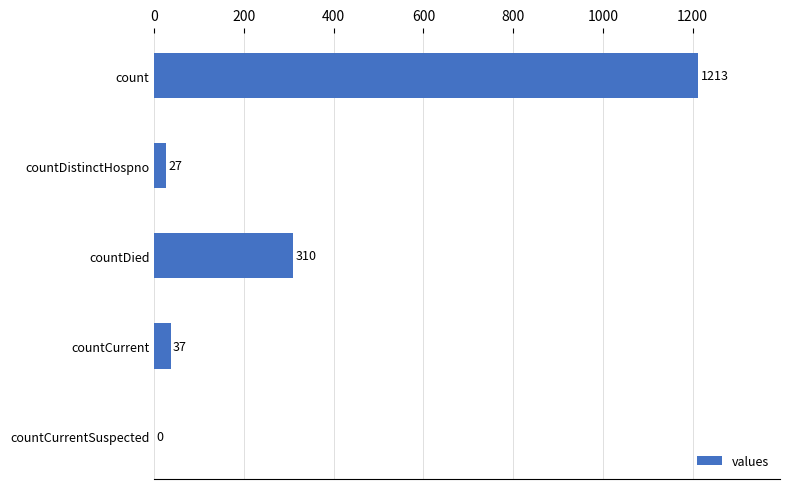

Read the value at countCurrent, to the nearest 50.

50